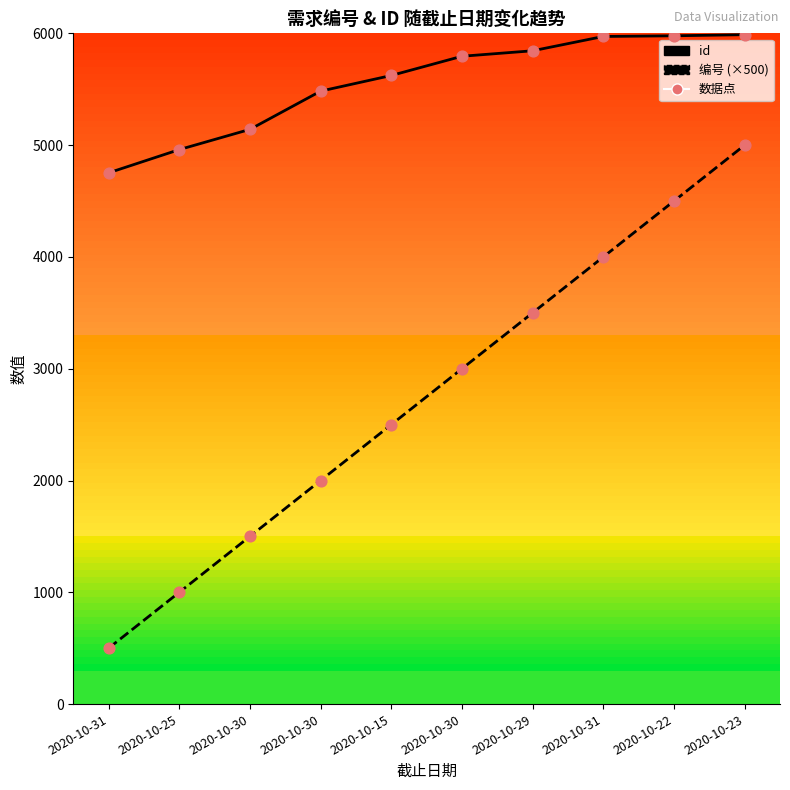

Which series has the largest total across all categories?

id